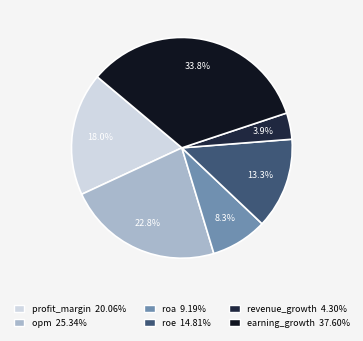

Combined, do earning_growth and opm account for over 50%?

Yes